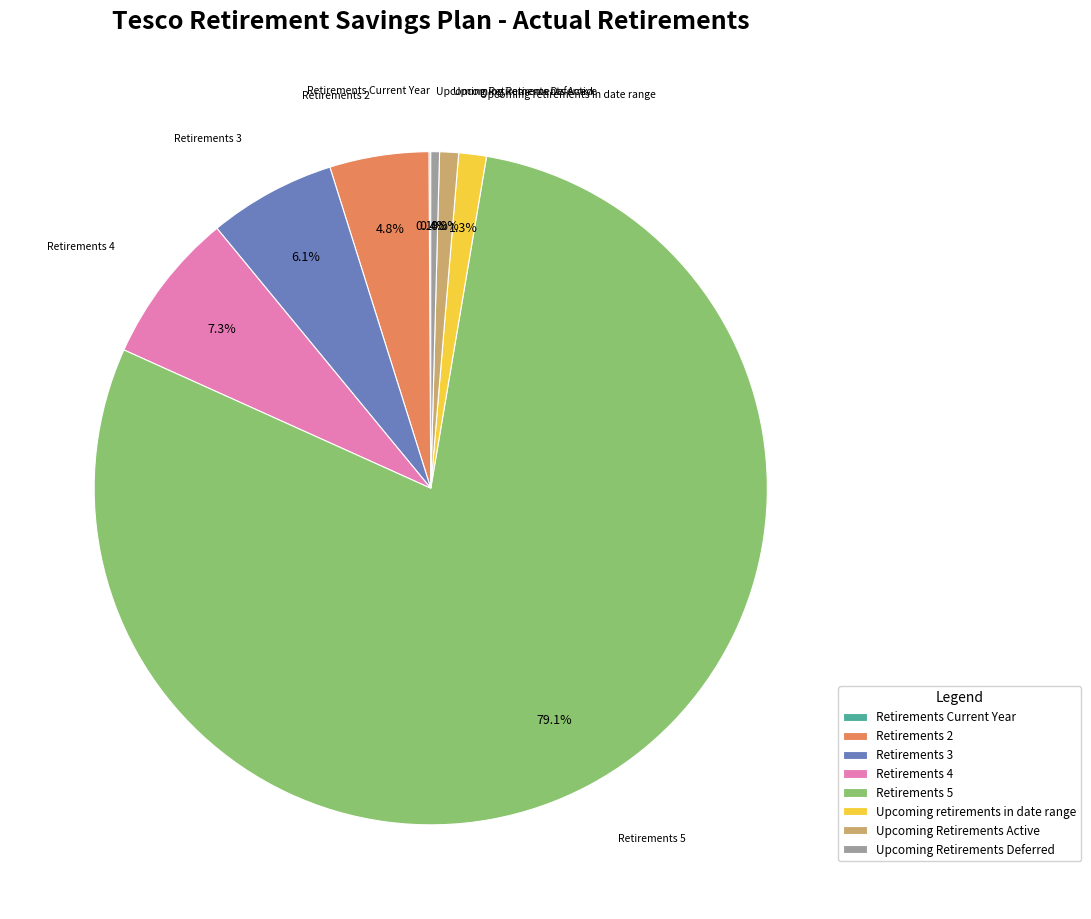

Approximately how many times larger is the value at Retirements 3 compared to Upcoming Retirements Active?

6.7